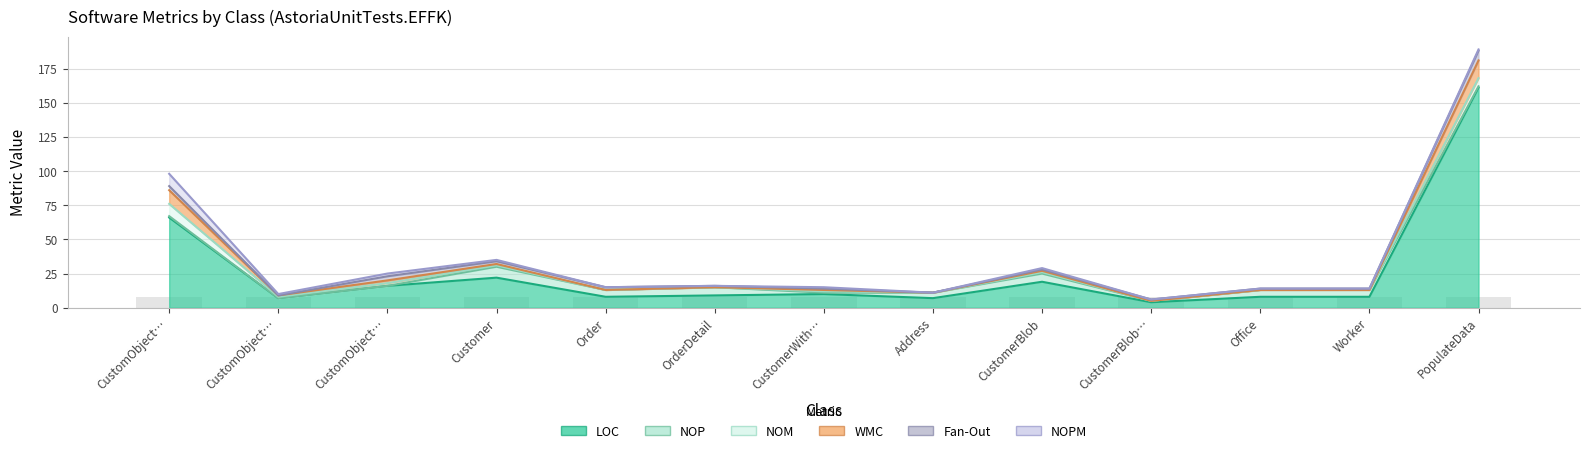

Reading left to right, extract all data points from this chart.

LOC: 66	7	16	22	8	9	10	7	19	4	8	8	161
NOP: 1	0	0	8	5	6	1	4	6	1	5	5	1
NOM: 9	1	2	1	0	0	1	0	1	0	0	0	6
WMC: 10	1	2	1	0	0	1	0	1	0	0	0	13
Fan-Out: 3	0	3	2	2	1	1	0	1	1	1	1	7
NOPM: 9	1	2	1	0	0	1	0	1	0	0	0	1